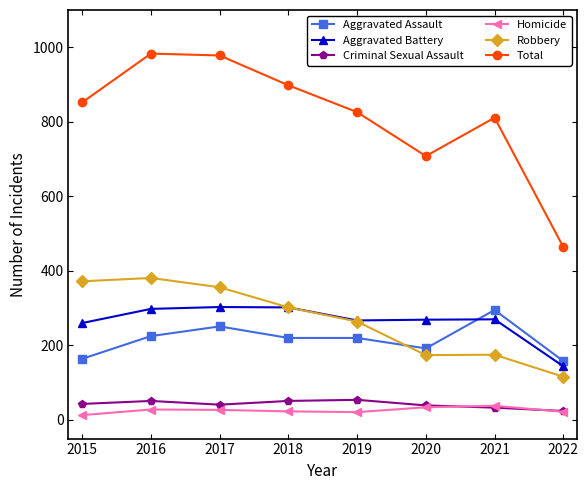

The Aggravated Assault series shows 61 at 2015. True or false?

False